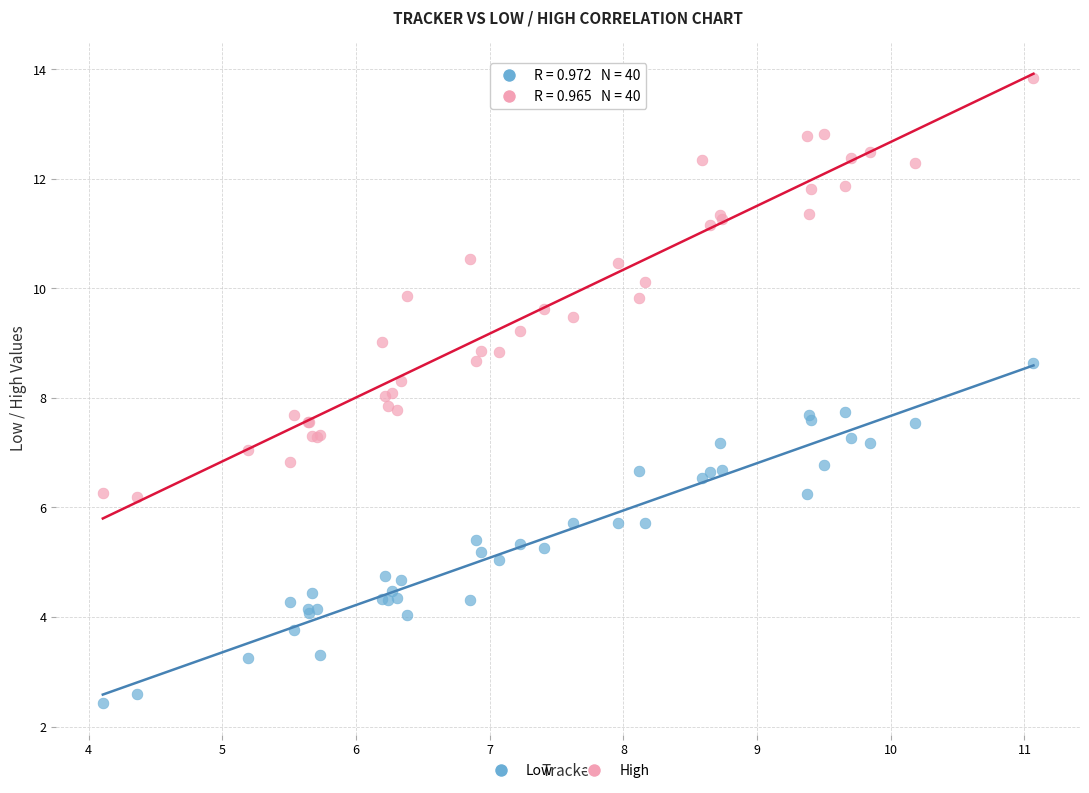

Which series has the widest spread of Y values?

High